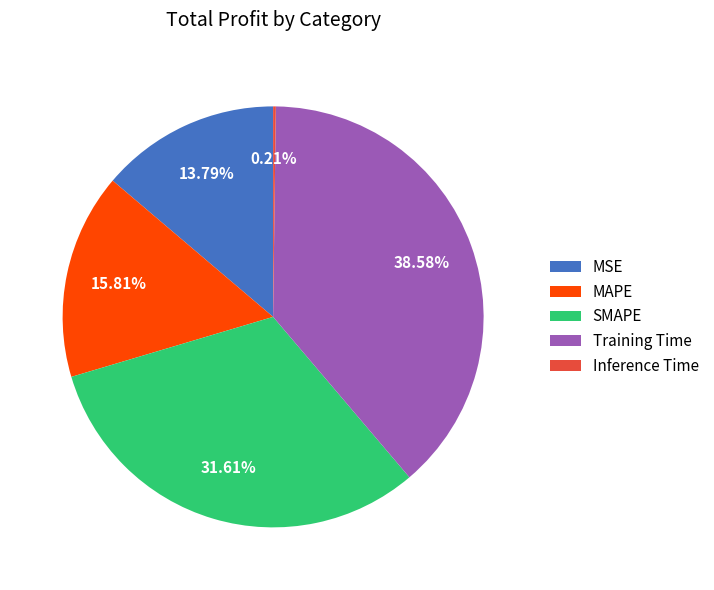

To the nearest percent, what is the combined percentage of MAPE and Training Time?

54%